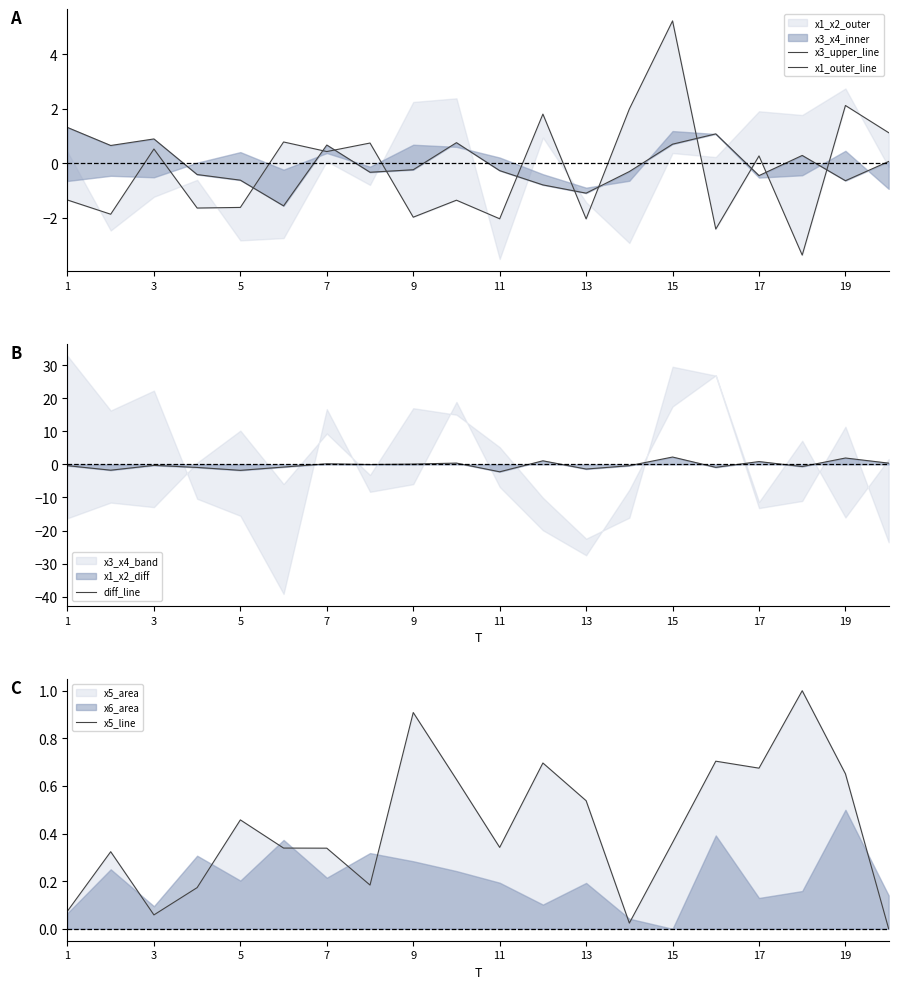

What is the smallest value displayed?

-3.4